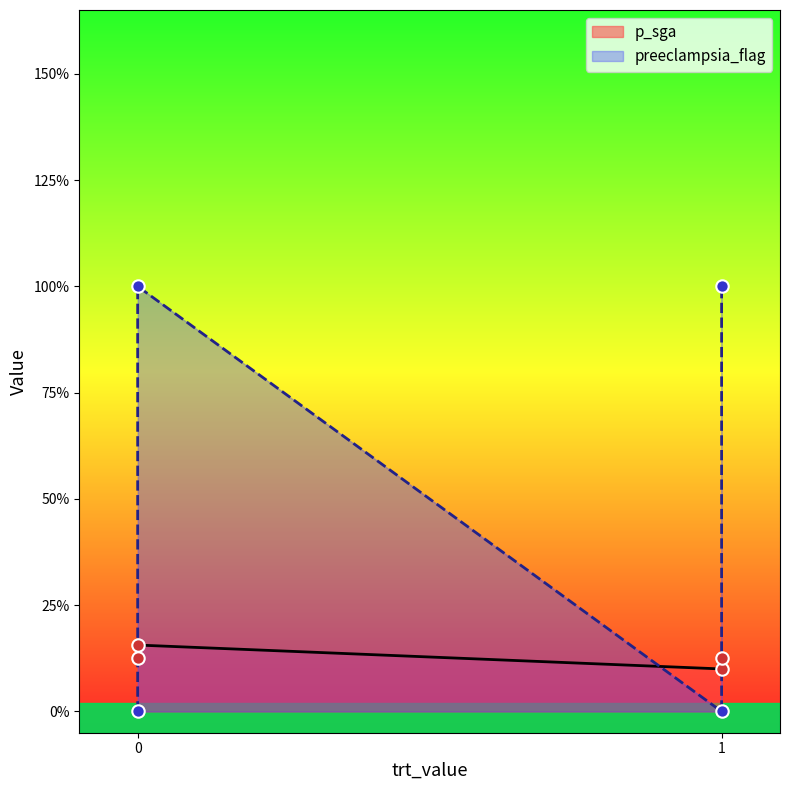

What are all the series names shown in the legend?

p_sga, preeclampsia_flag